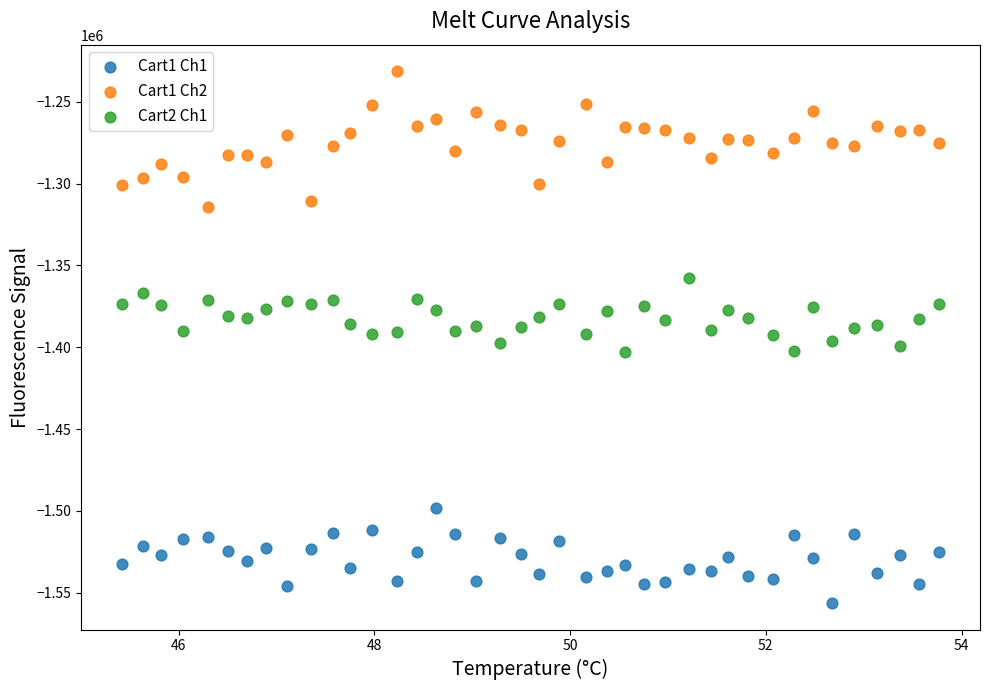

Across all data points, what is the range of Y values (max minus min)?

324942